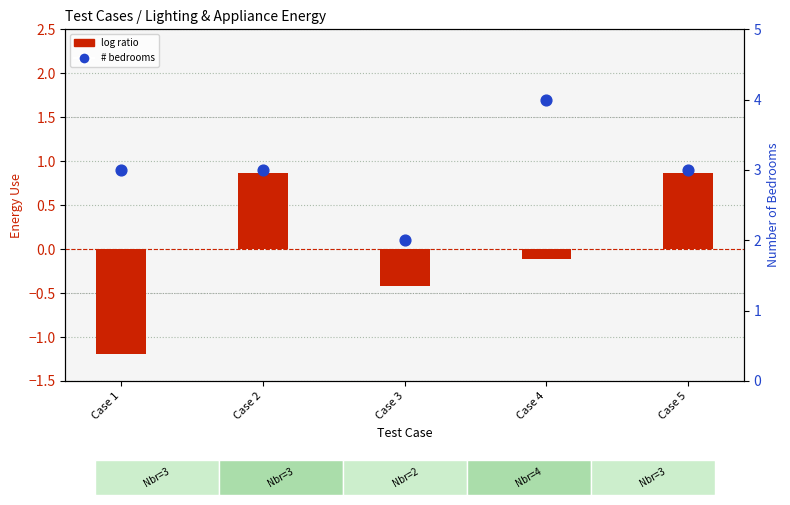

Which series has the widest spread of Y values?

log ratio (total load - mean)